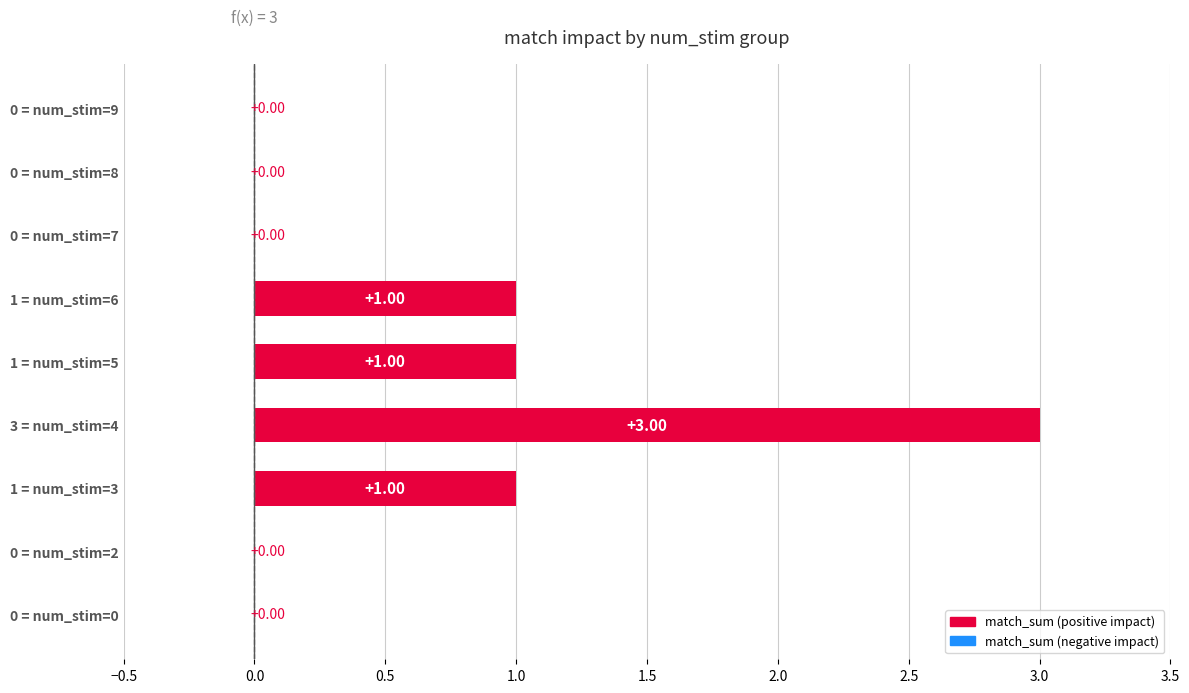

What is the sum of all values?

6